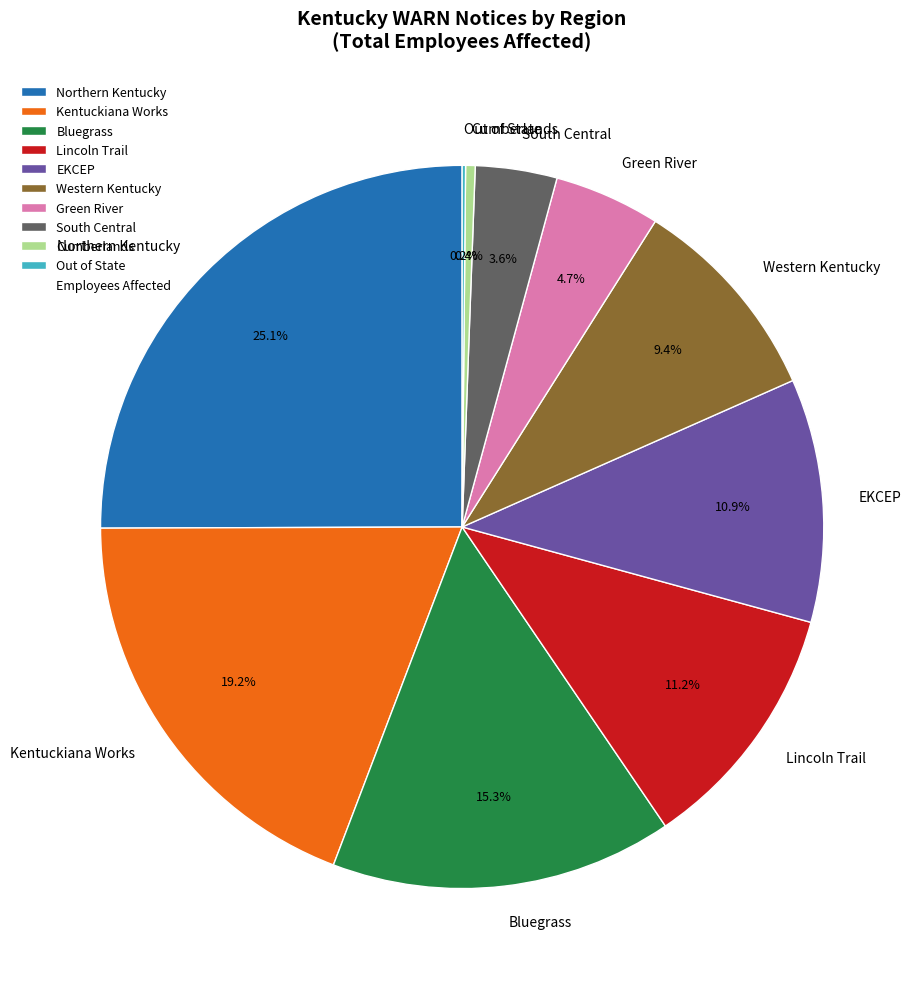

Approximately how many times larger is the value at Western Kentucky compared to Green River?

2.0